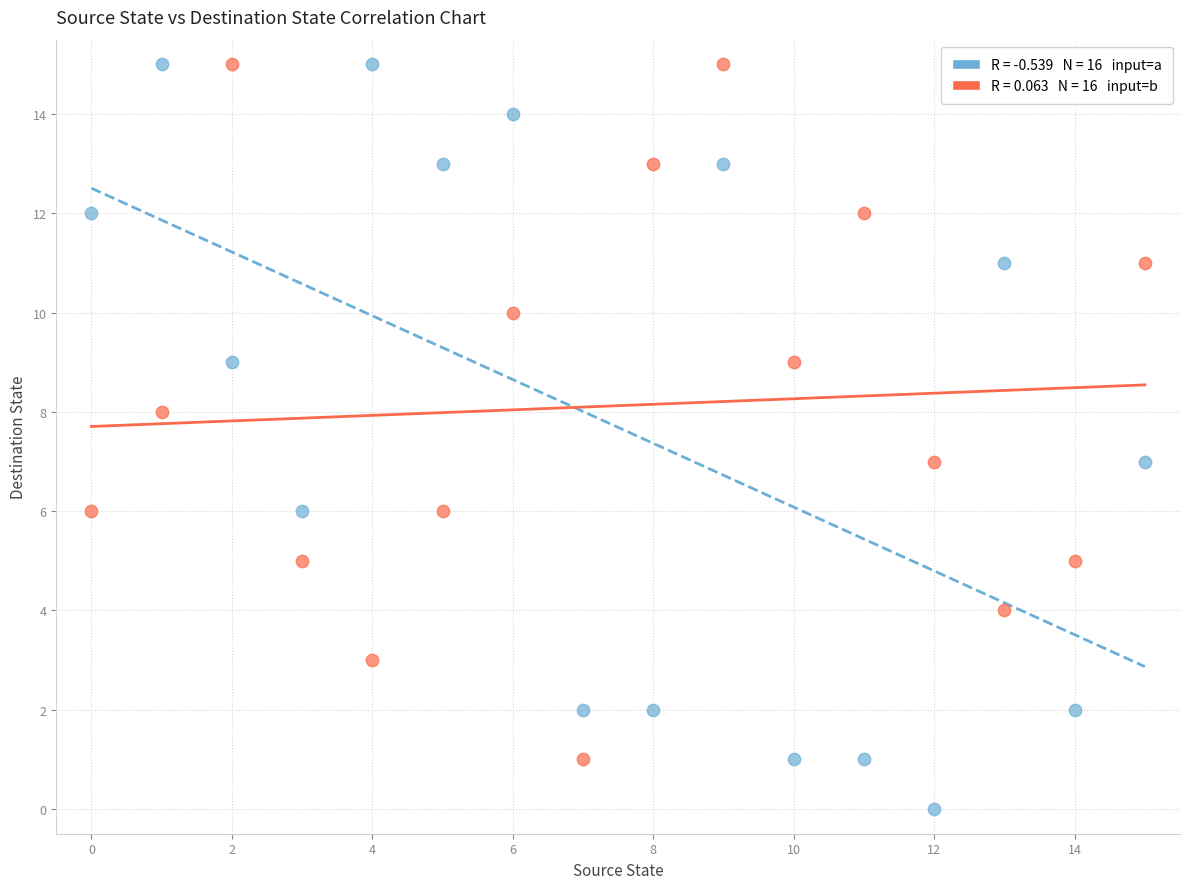

Across all data points, what is the range of Y values (max minus min)?

15